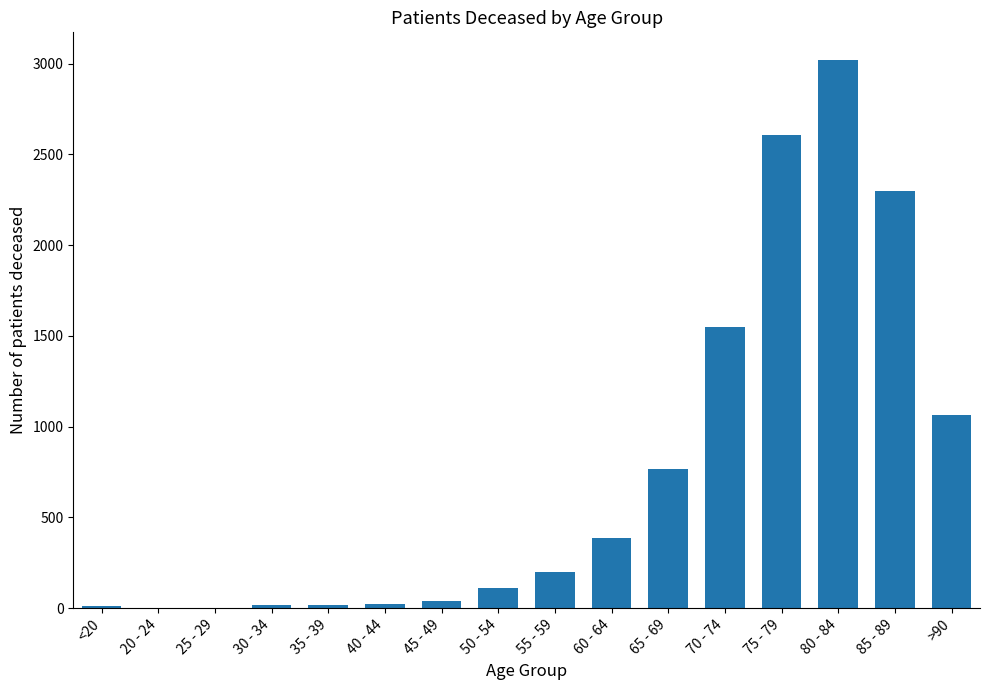

How many series are shown in this chart?

1